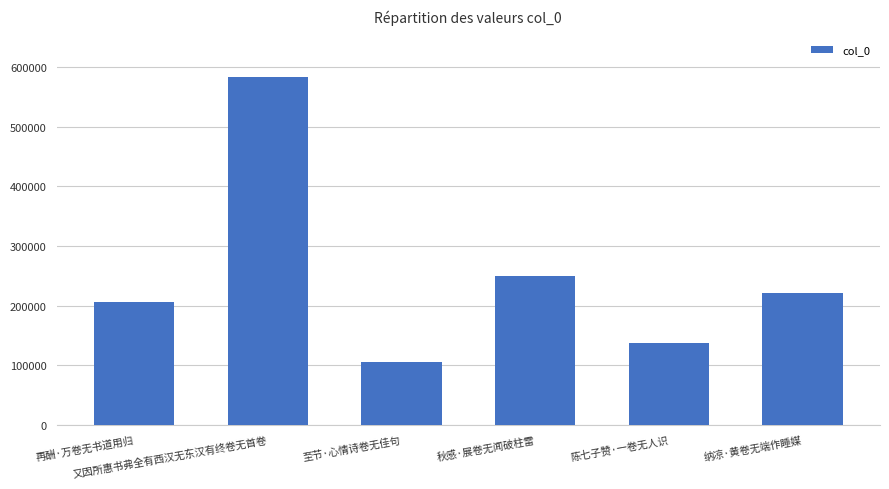

What position from the left is 秋感·展卷无闻破柱雷?

4